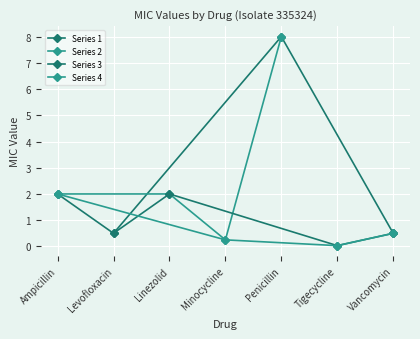

Rank the series by their maximum value, from highest to lowest.

Series 1, Series 2, Series 3, Series 4